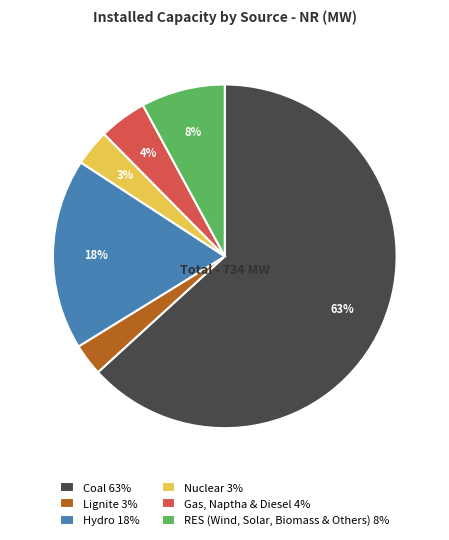

Count the number of slices in the pie.

6